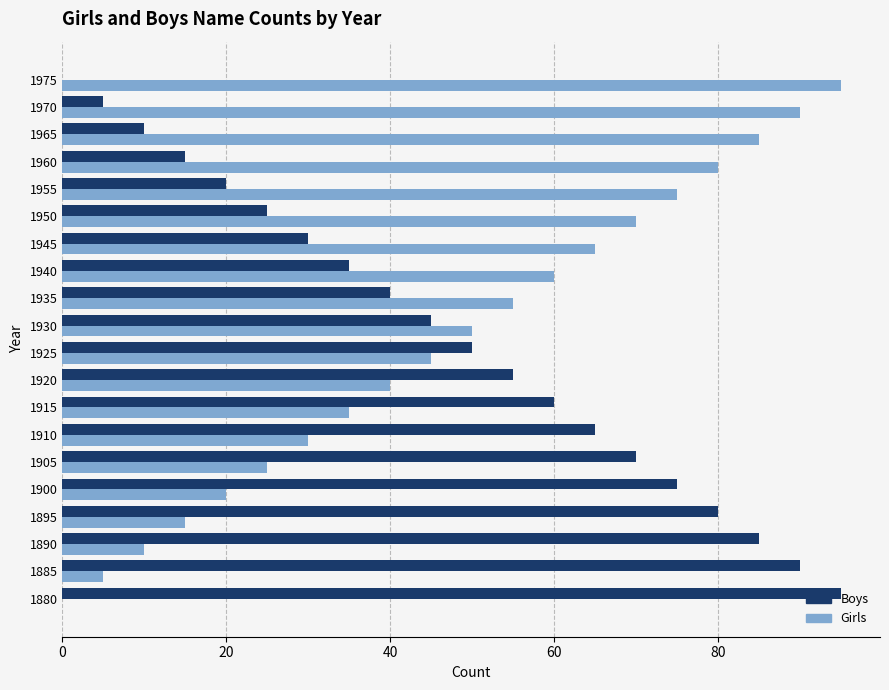

What is the total value across all series at 1960?

95